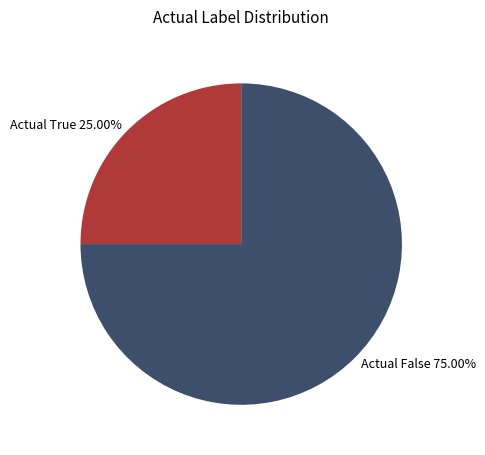

Do Actual False and Actual True together represent more than half of the pie?

Yes